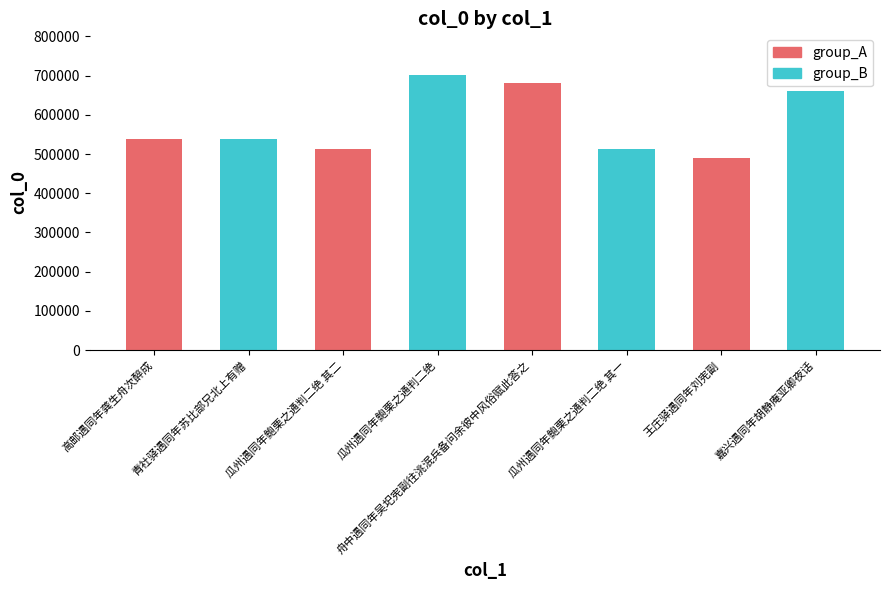

True or false: the data shows 323266 at 舟中遇同年吴圯宪副往洮泯兵备问余彼中风俗赋此答之.

False